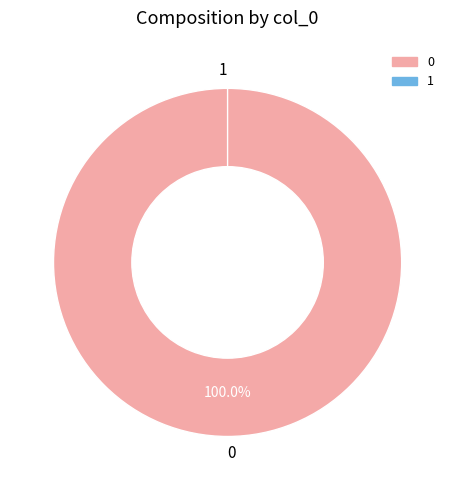

To the nearest percent, what is the combined percentage of 0 and 1?

100%